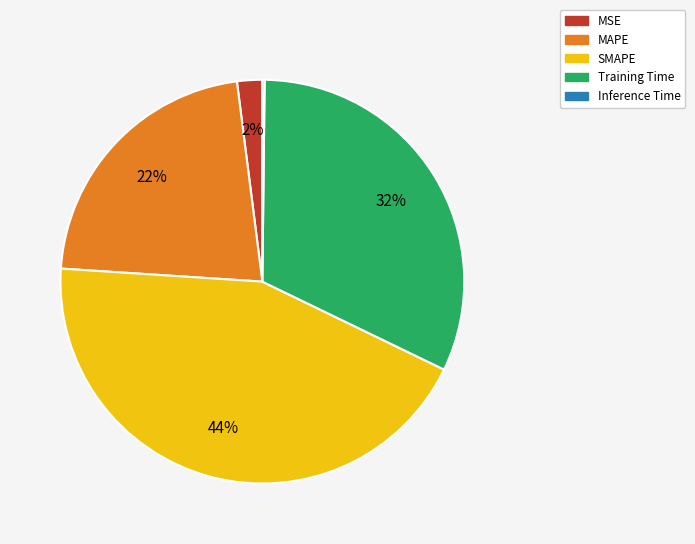

What is the largest slice in the pie chart?

SMAPE